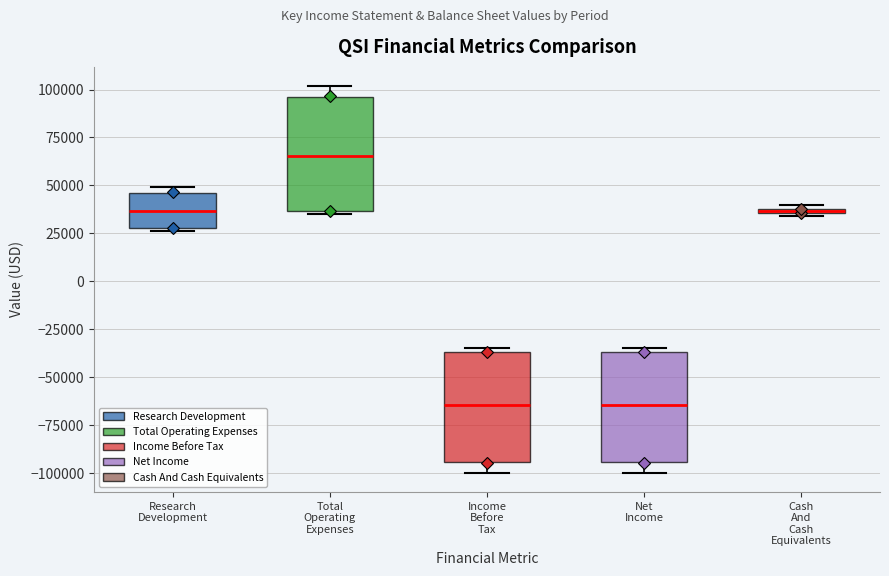

Where is the lower edge of the box for Cash And Cash Equivalents on the y-axis? The values are not printed on the chart, so give them approximately, as read against the axis.

35000